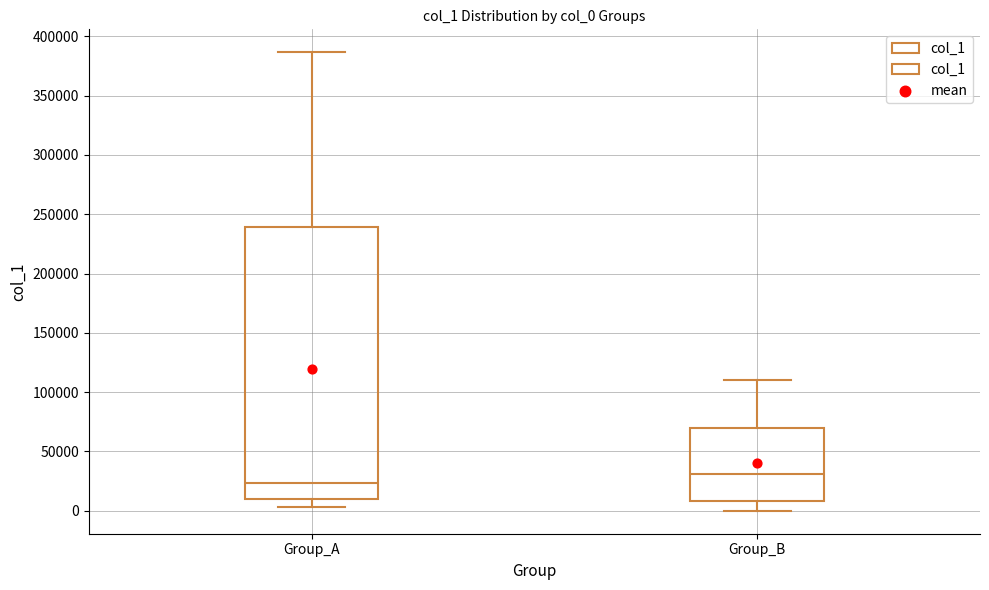

Reading left to right, read every box against the y-axis: the position of its median line, the range the box covers, and the ends of its whiskers. The values are not printed on the chart, so give them approximately, as read against the axis.

Group_A: median 25000, box 10000 to 240000, whiskers 5000 to 385000
Group_B: median 30000, box 10000 to 70000, whiskers 0 to 110000